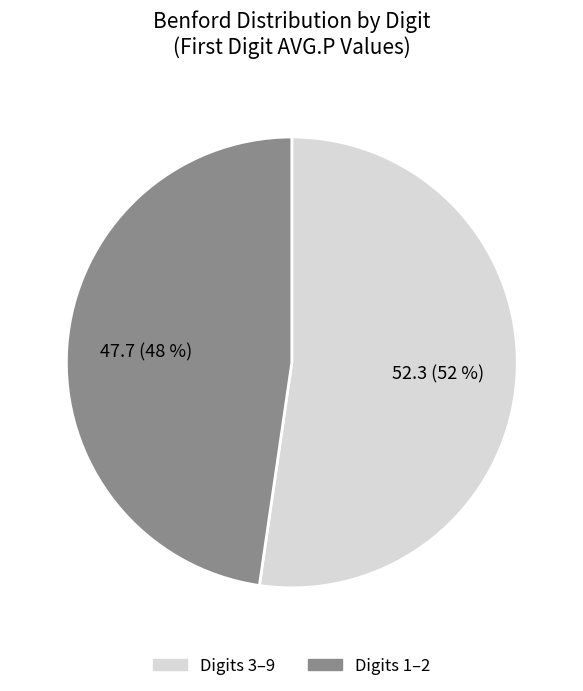

Is there any slice that represents more than half of the pie?

Yes